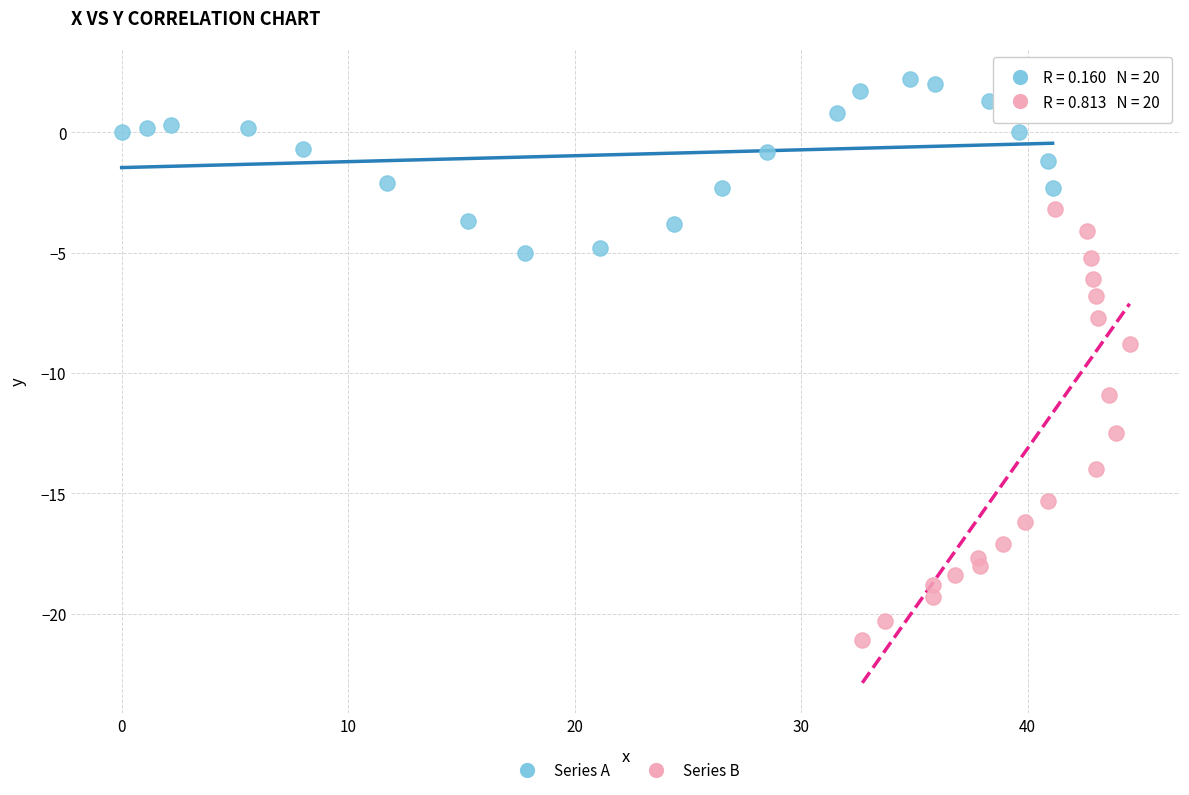

Which series reaches the maximum Y coordinate?

Series A